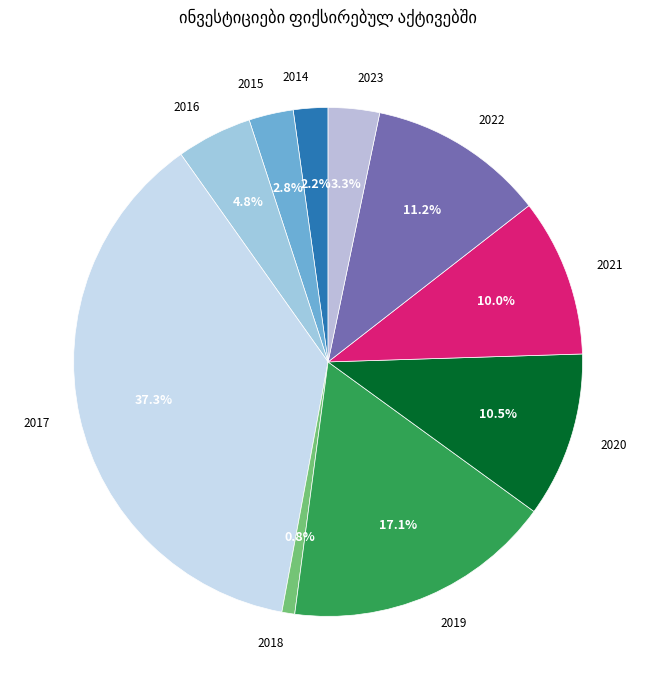

Count the number of slices in the pie.

10